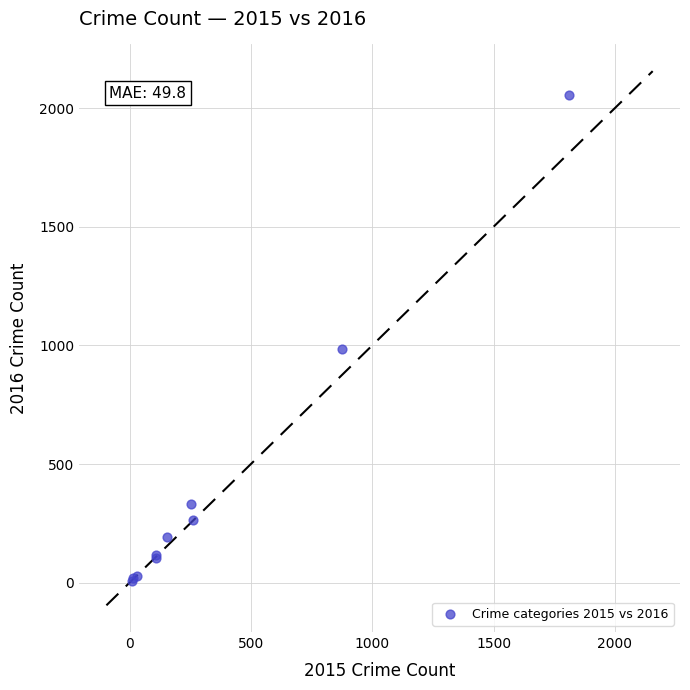

What Y value in the scatter plot is closest to 1030?

984